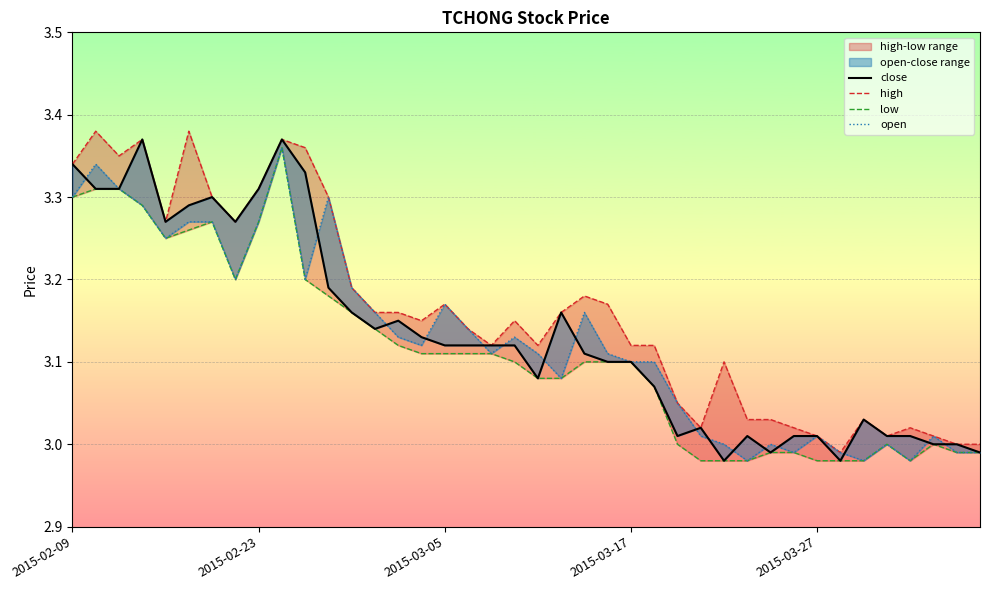

How many data points does each series have?

40